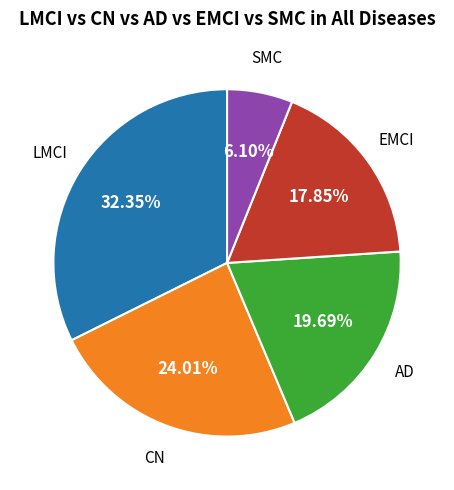

Does any single category account for the majority?

No